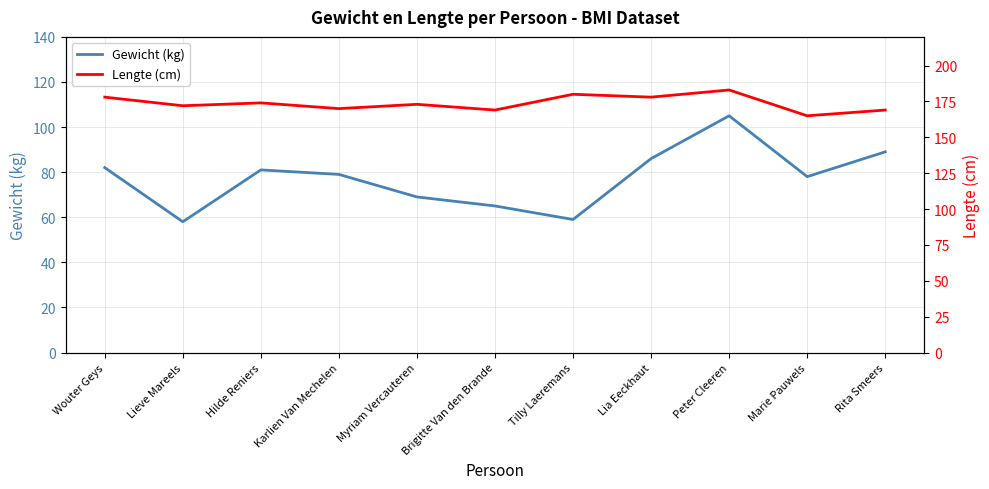

Which series changed the most between Hilde Reniers and Karlien Van Mechelen?

Lengte (cm)